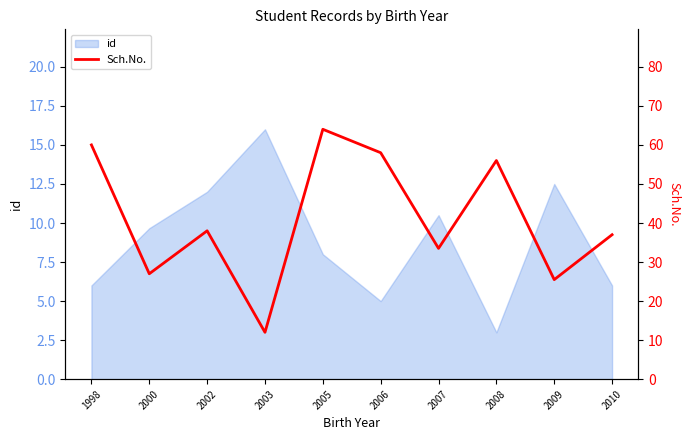

Is it true that id equals 10.5 at 2007?

True